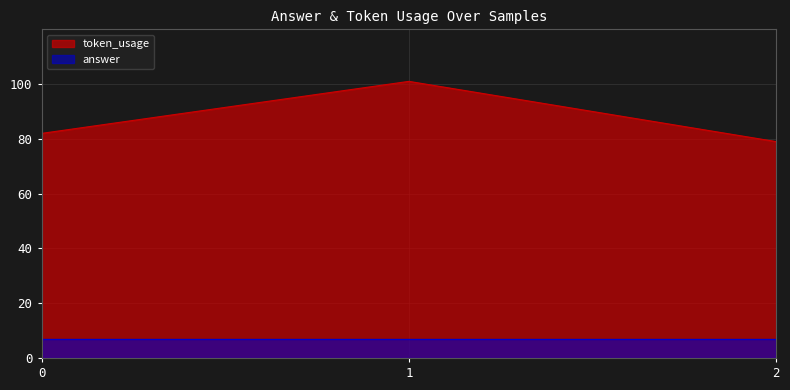

Count the values in the range 79 to 101.

3